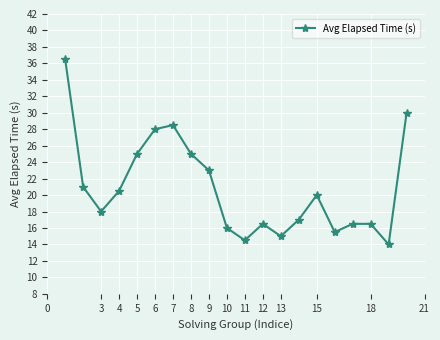

What is the difference between the second highest and minimum values?

16.0